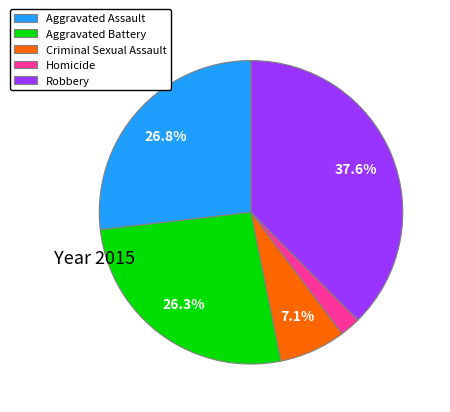

Count the number of slices in the pie.

5